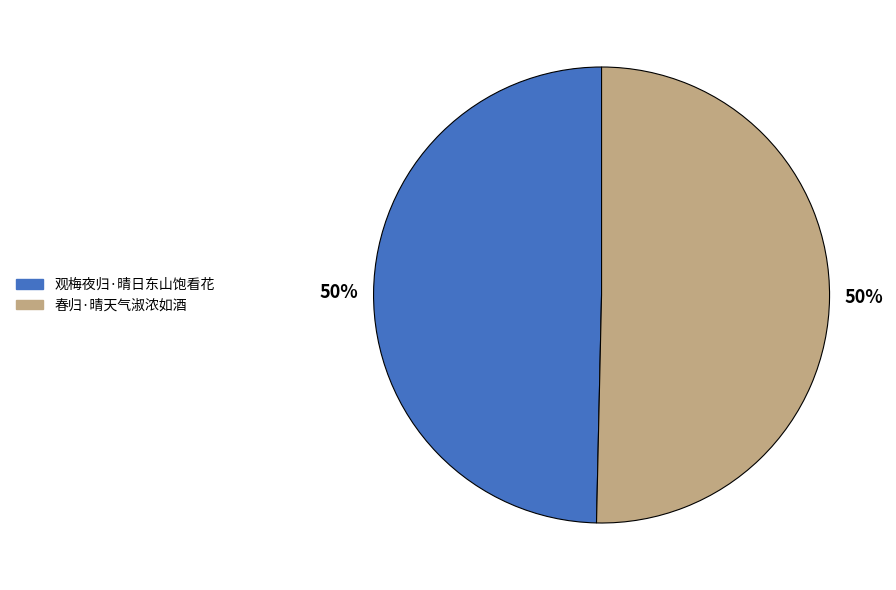

To the nearest percent, what percentage of the pie is 观梅夜归·晴日东山饱看花?

50%